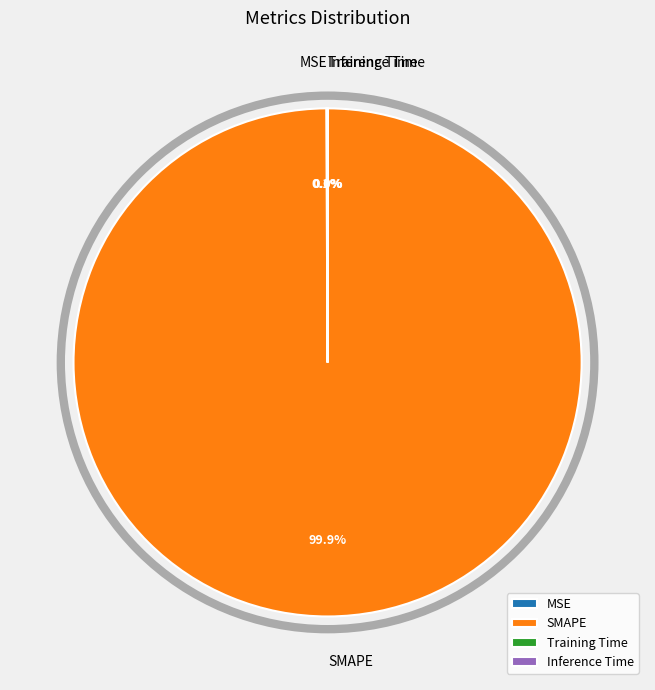

Which slice is the largest?

SMAPE